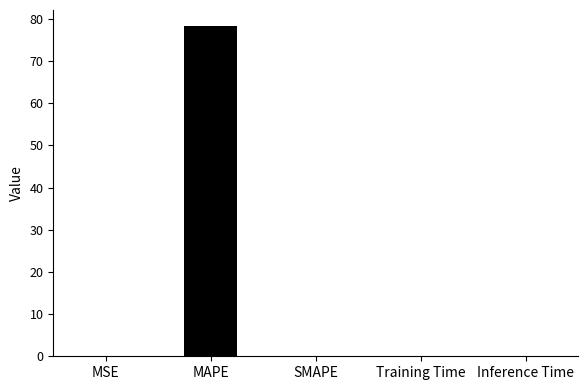

What is the sum of all values?

78.3